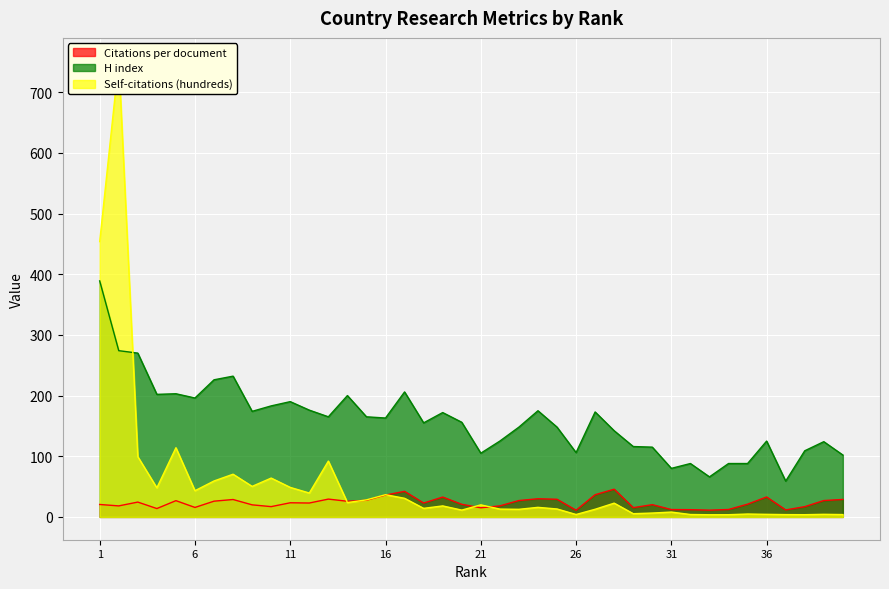

Between which two adjacent categories do Self-citations (hundreds) and Citations per document first intersect?

13 and 14